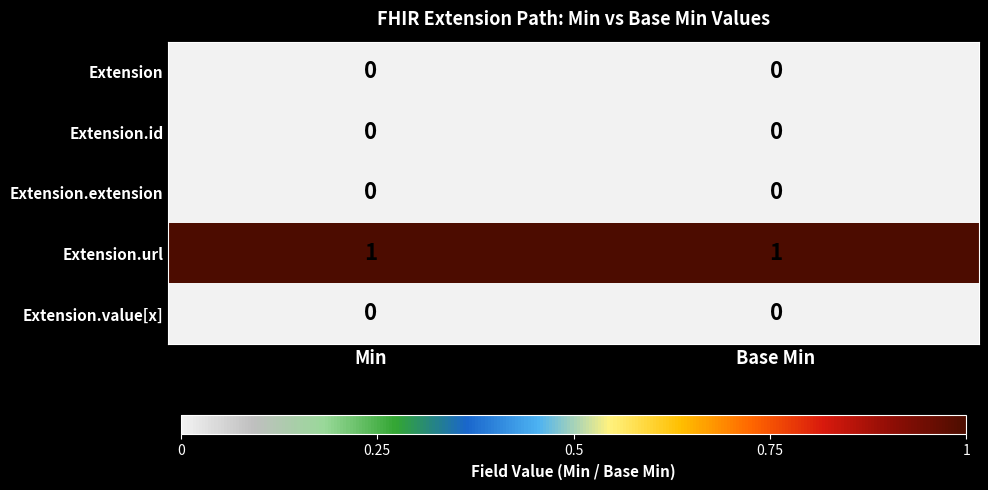

How many series are shown in this chart?

5